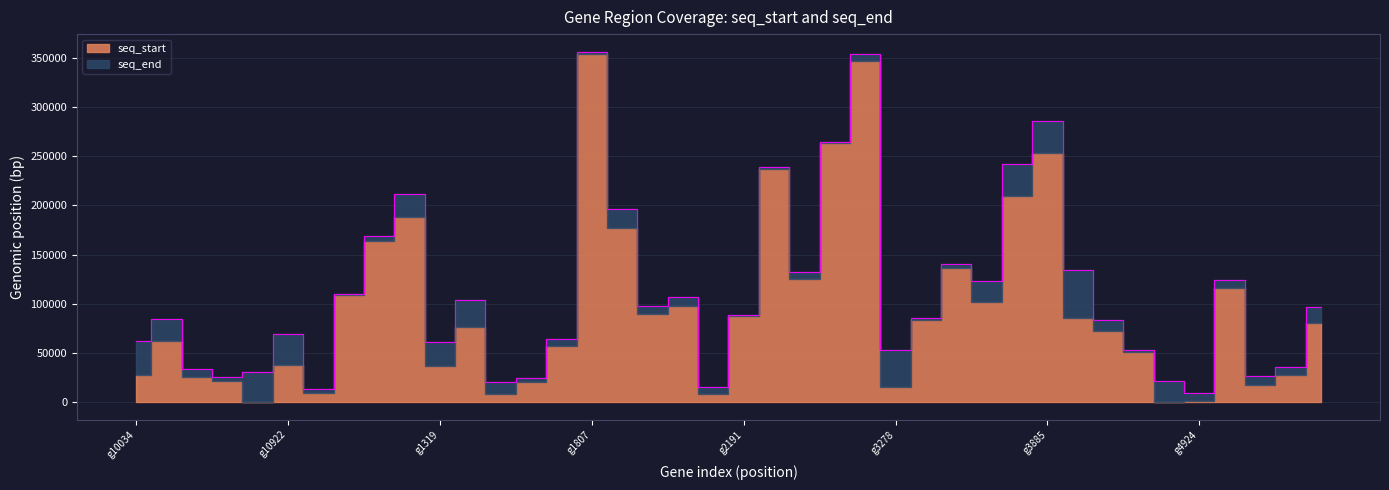

How many data points are less than 88697?

20